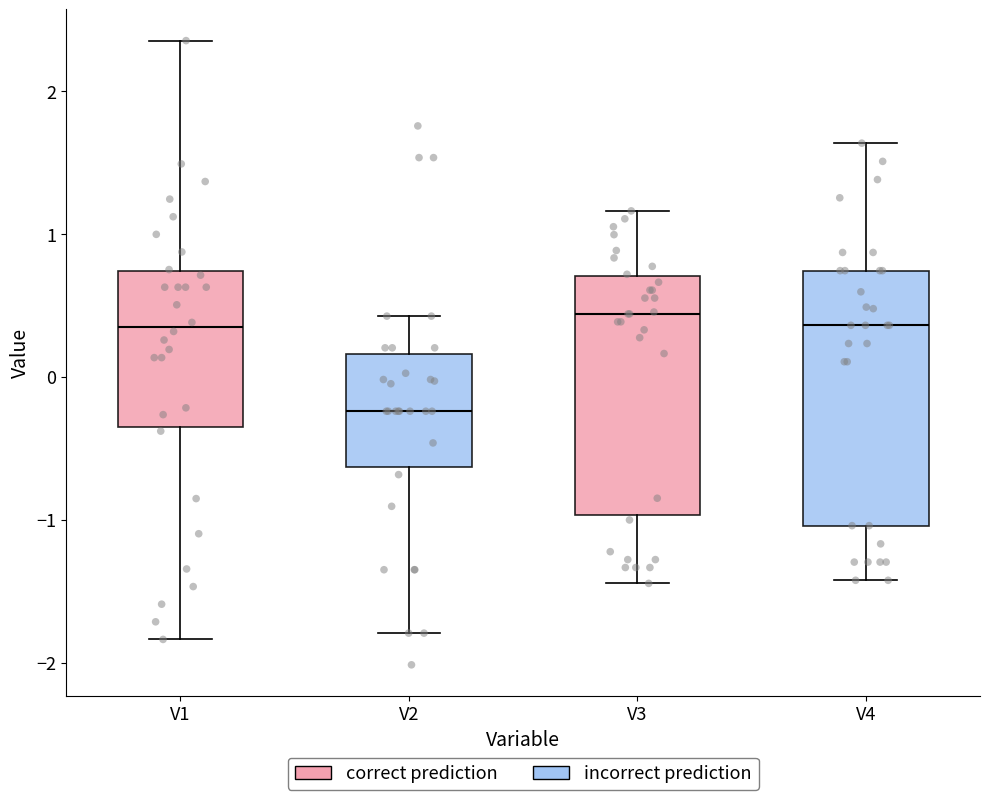

Reading left to right, transcribe this box plot: for each box, give where its median line is, the range the box spans, and where its two whiskers end, as read against the y-axis. The values are not printed on the chart, so give them approximately, as read against the axis.

V1: median 0.3, box -0.4 to 0.7, whiskers -1.8 to 2.4
V2: median -0.2, box -0.6 to 0.2, whiskers -1.8 to 0.4
V3: median 0.4, box -1.0 to 0.7, whiskers -1.4 to 1.2
V4: median 0.4, box -1.0 to 0.7, whiskers -1.4 to 1.6